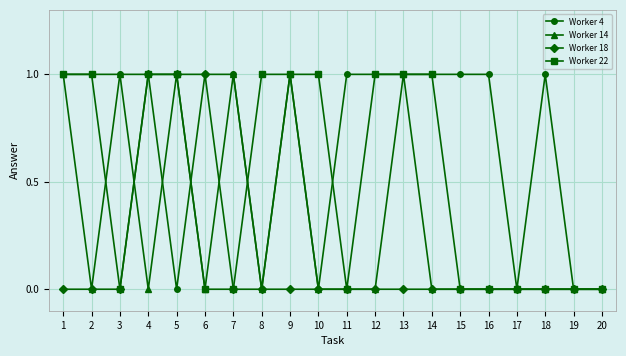

Reading left to right, extract all data points from this chart.

Worker 4: 1	1	1	1	0	1	1	0	1	0	1	1	1	1	1	1	0	1	0	0
Worker 14: 1	0	1	0	1	0	1	0	1	0	0	0	1	0	0	0	0	0	0	0
Worker 18: 0	0	0	1	1	1	0	0	0	0	0	0	0	0	0	0	0	0	0	0
Worker 22: 1	1	0	1	1	0	0	1	1	1	0	1	1	1	0	0	0	0	0	0